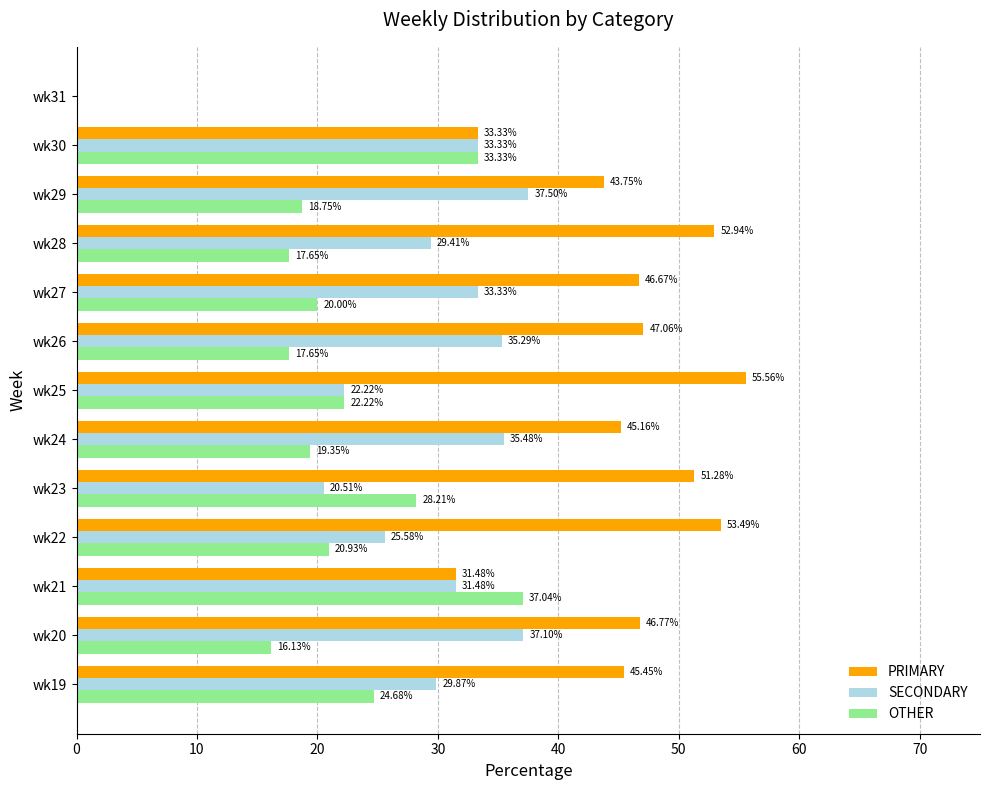

How many values in SECONDARY are above zero?

12